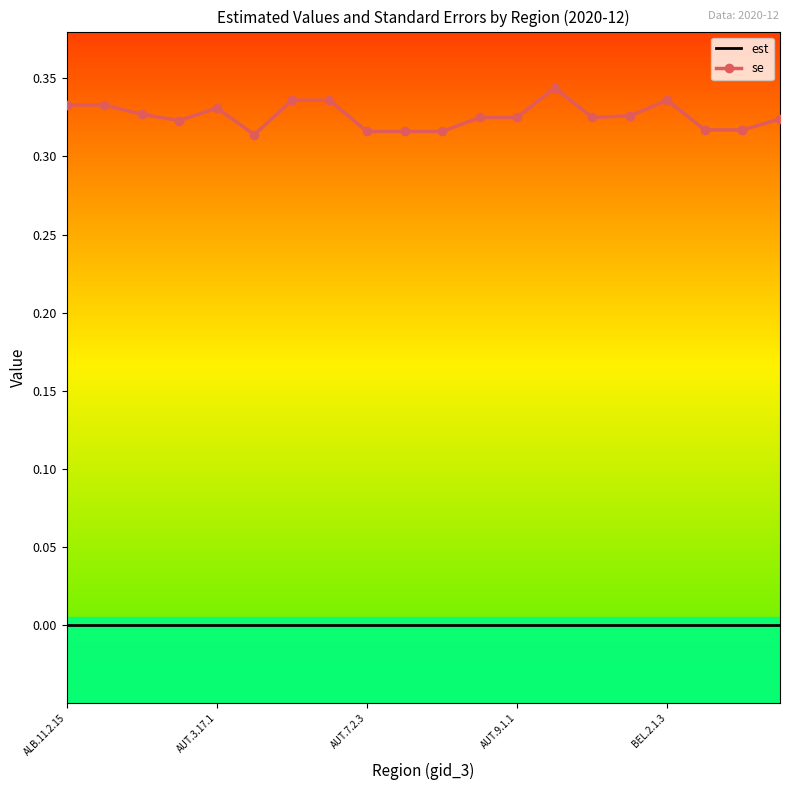

List the series in order of their overall mean, lowest first.

est, se